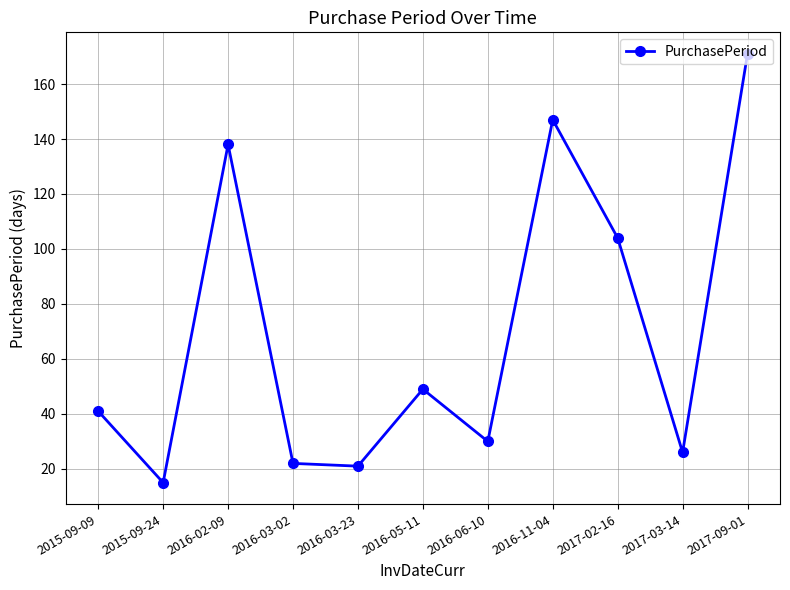

What is the difference between the maximum and minimum values?

156